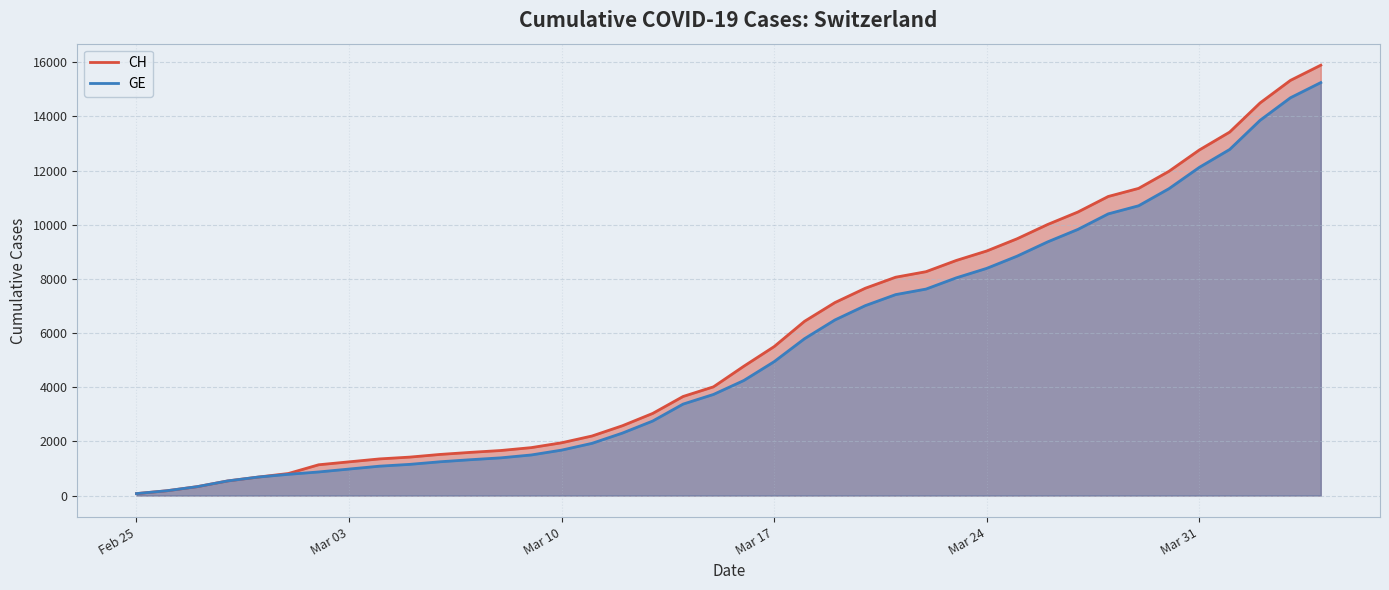

Which series has the widest spread of values?

CH